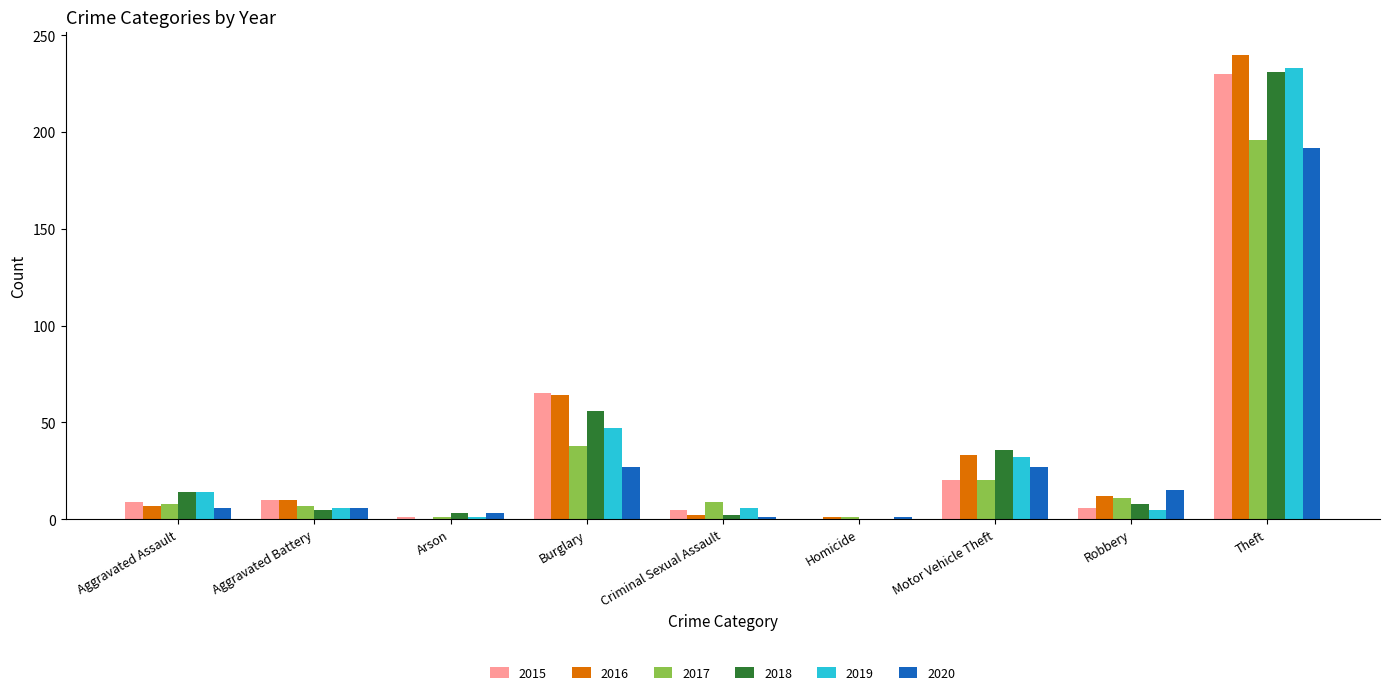

How many groups of bars are there?

9